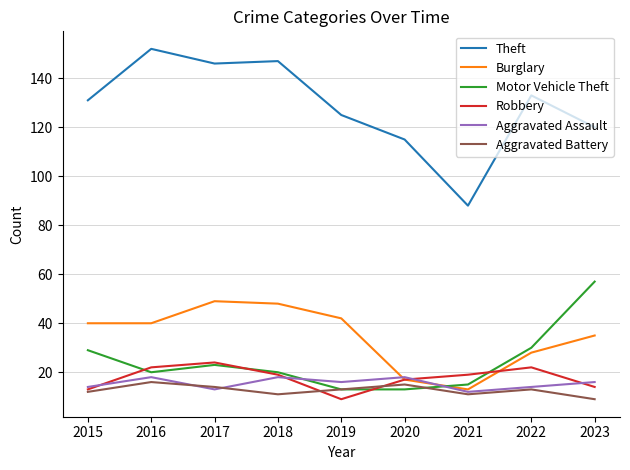

Count the number of data series in this chart.

6